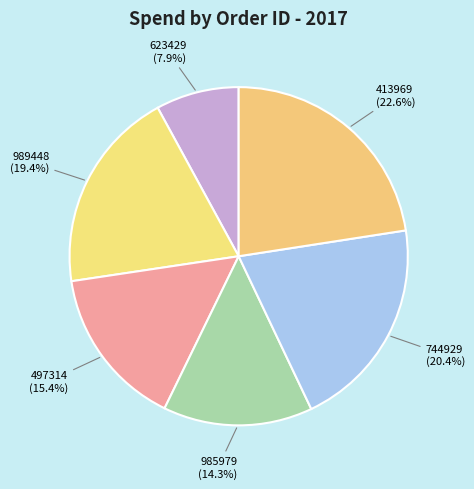

Does any single category account for the majority?

No